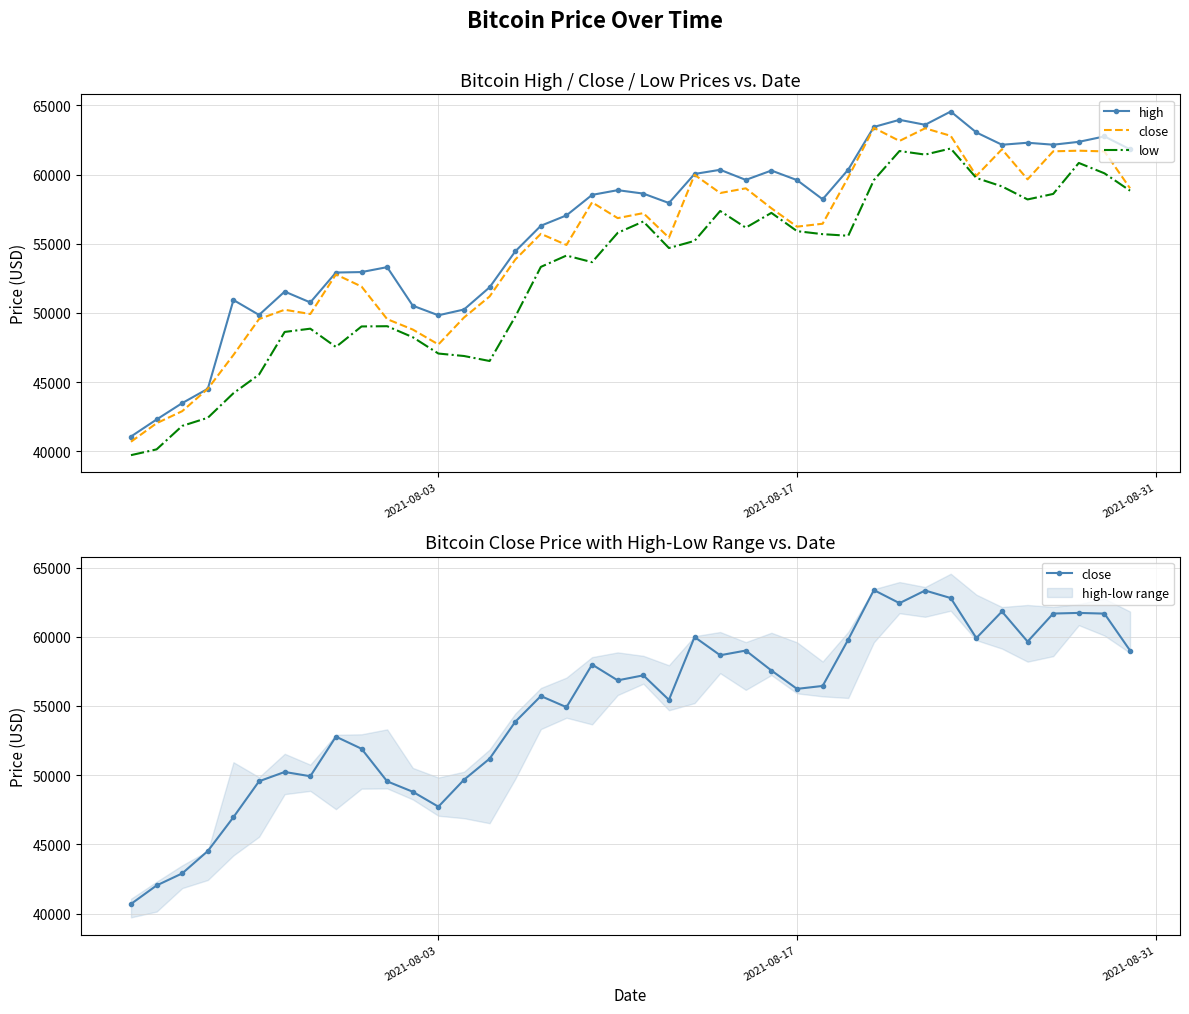

Is it true that low equals 98251.6 at 32?

False